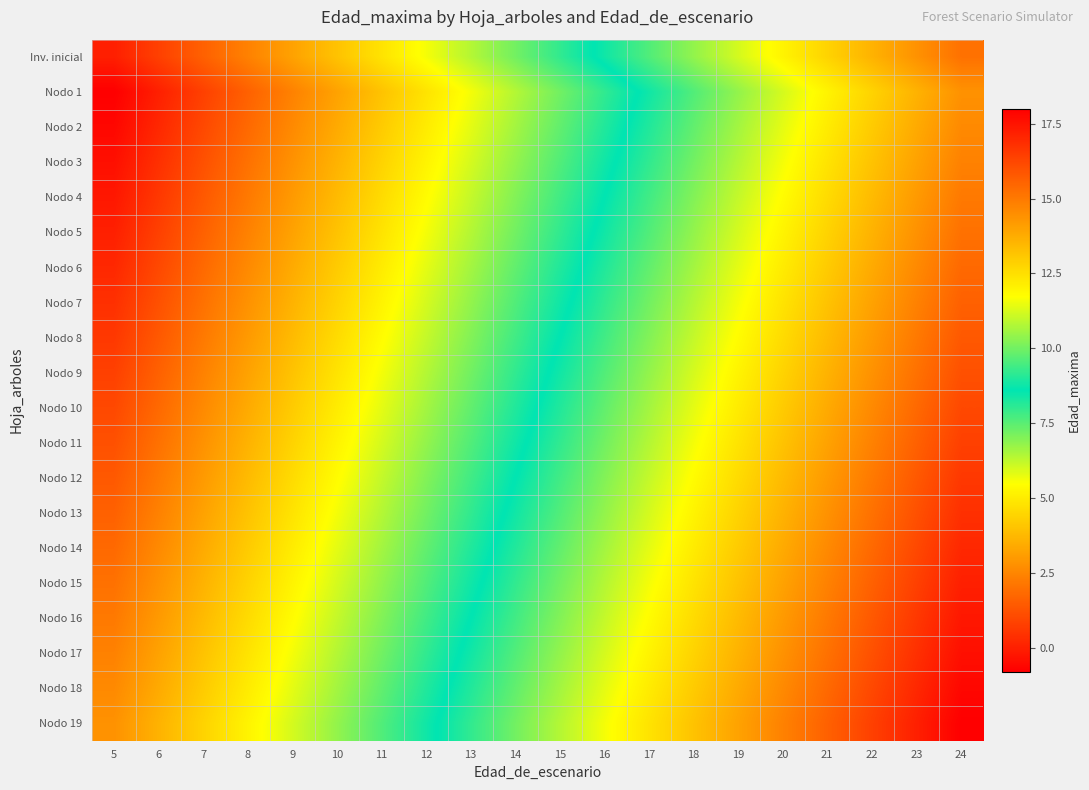

At 18, list the series in order from smallest to largest.

Nodo 1, Nodo 2, Nodo 3, Nodo 4, Inv. inicial, Nodo 5, Nodo 6, Nodo 7, Nodo 8, Nodo 9, Nodo 10, Nodo 11, Nodo 12, Nodo 13, Nodo 14, Nodo 15, Nodo 16, Nodo 17, Nodo 18, Nodo 19